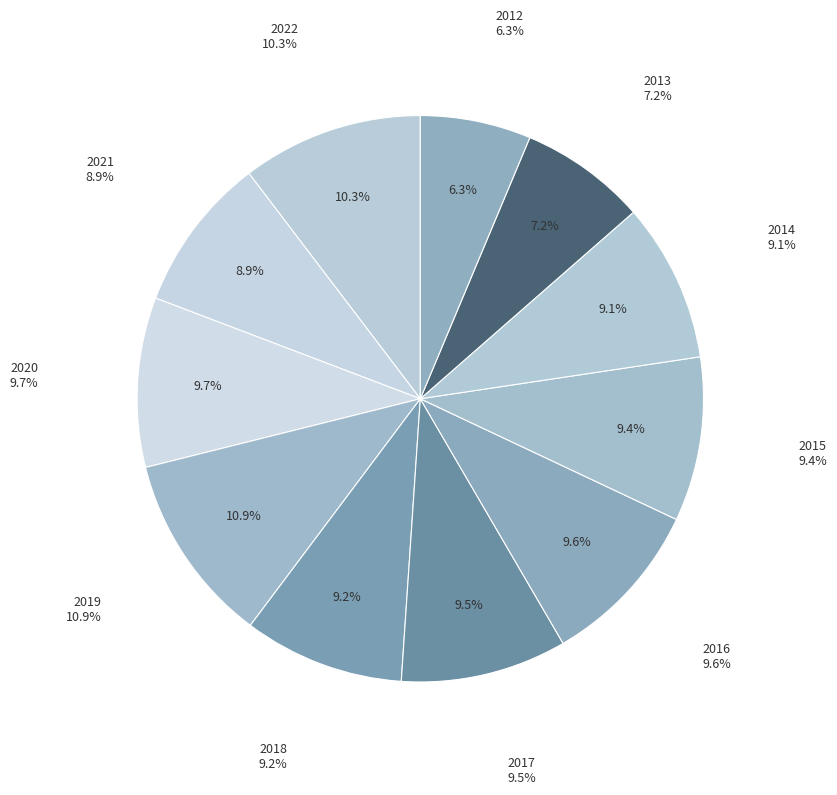

Is there a majority slice in this chart?

No